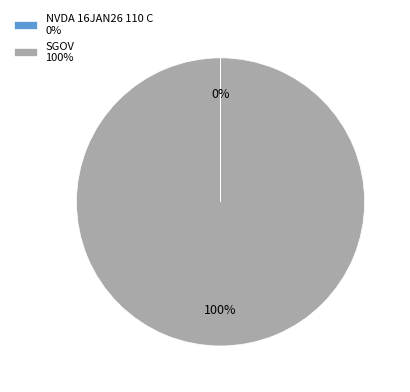

To the nearest percent, what percentage of the pie is SGOV 100%?

100%